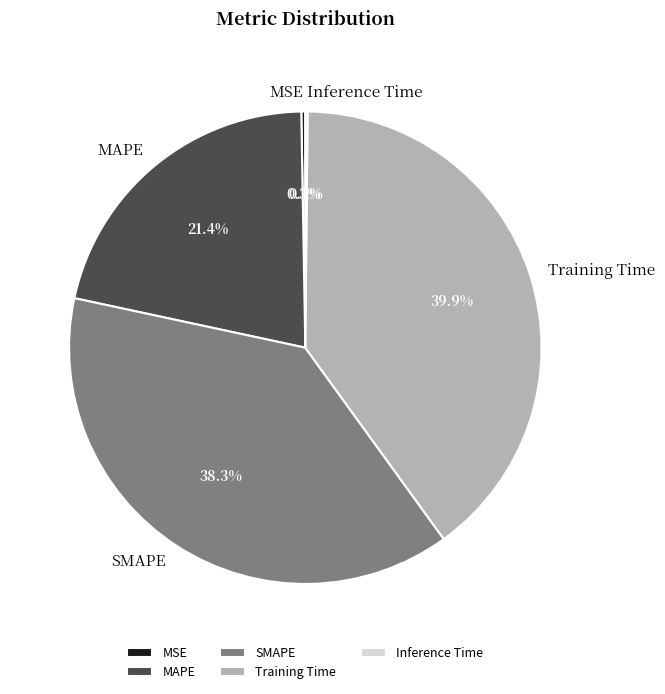

Which category has the biggest portion of the pie?

Training Time